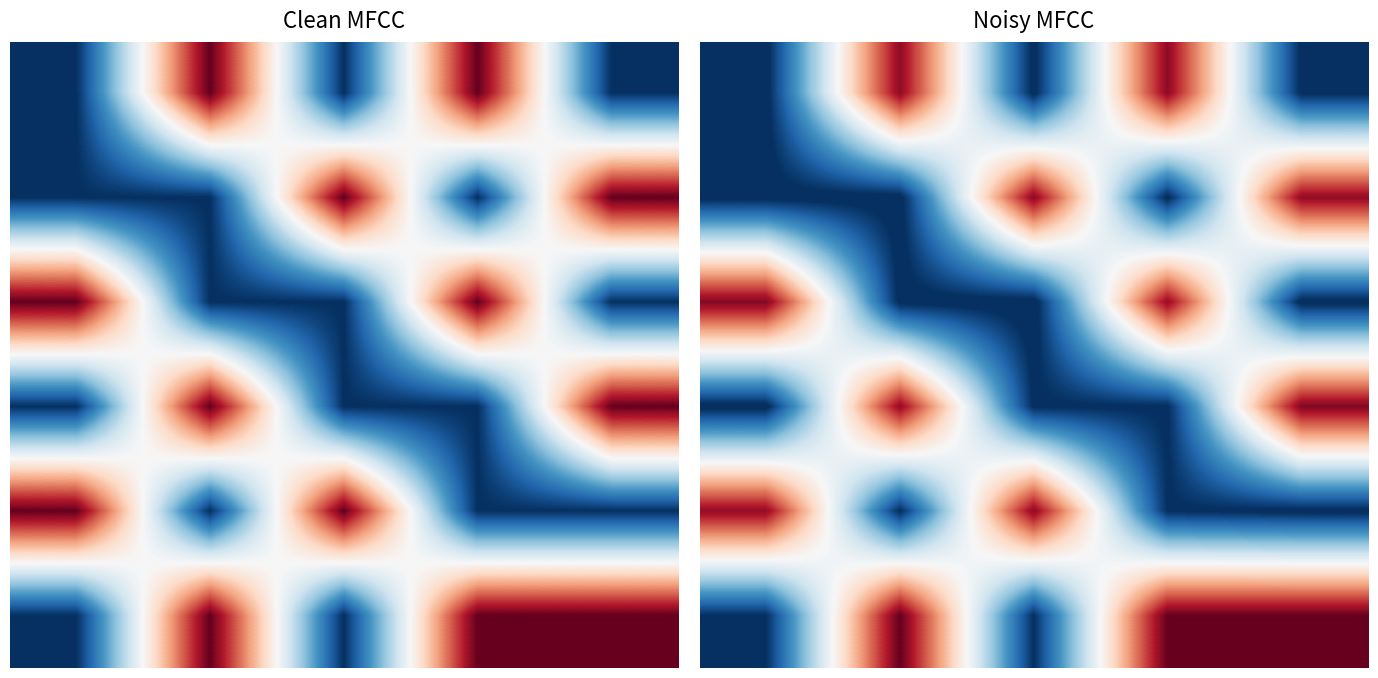

Reading left to right, extract all data points from this chart.

row_0: 0=1.0	1=1.9	2=1.0	3=1.9	4=1.0
row_1: 0=1.0	1=1.0	2=2.0	3=1.0	4=1.9
row_2: 0=2.0	1=1.0	2=1.0	3=1.9	4=1.0
row_3: 0=1.0	1=1.9	2=1.0	3=1.0	4=2.0
row_4: 0=1.9	1=1.0	2=2.0	3=1.0	4=1.0
row_5: 0=1.0	1=2.0	2=1.0	3=2.0	4=2.0